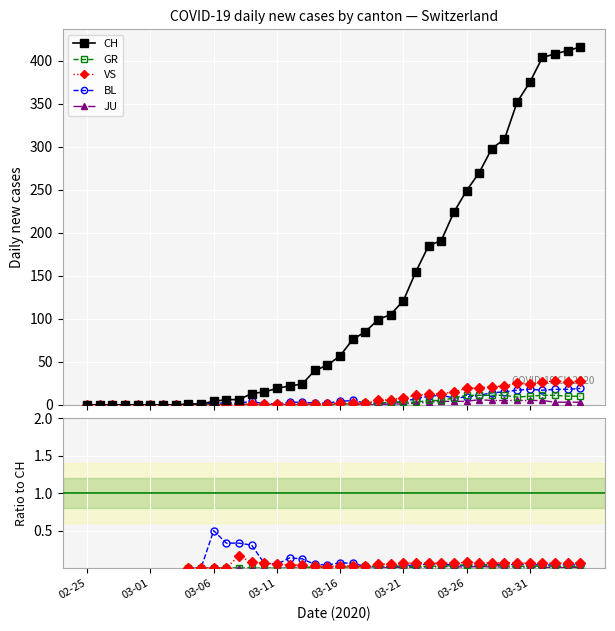

How many values in the VS series are below 2?

20